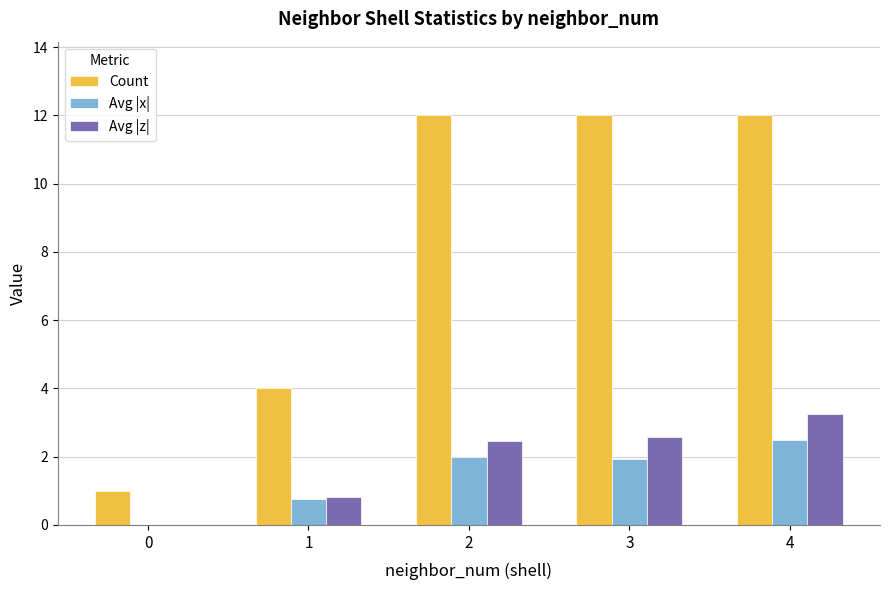

Are the bars horizontal?

No